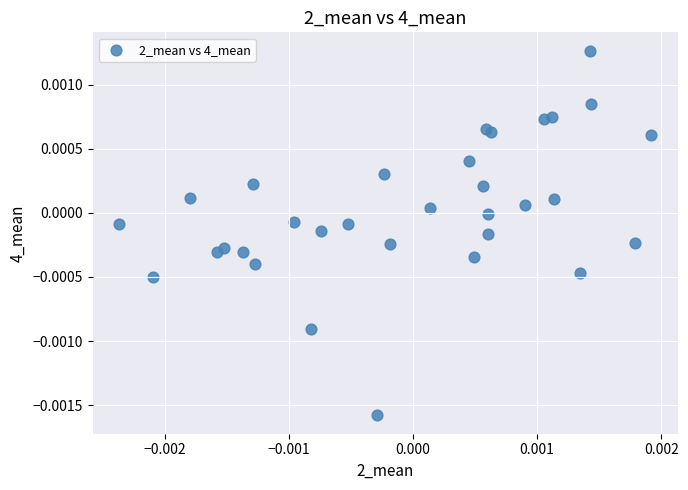

Count the number of points in this scatter plot.

32